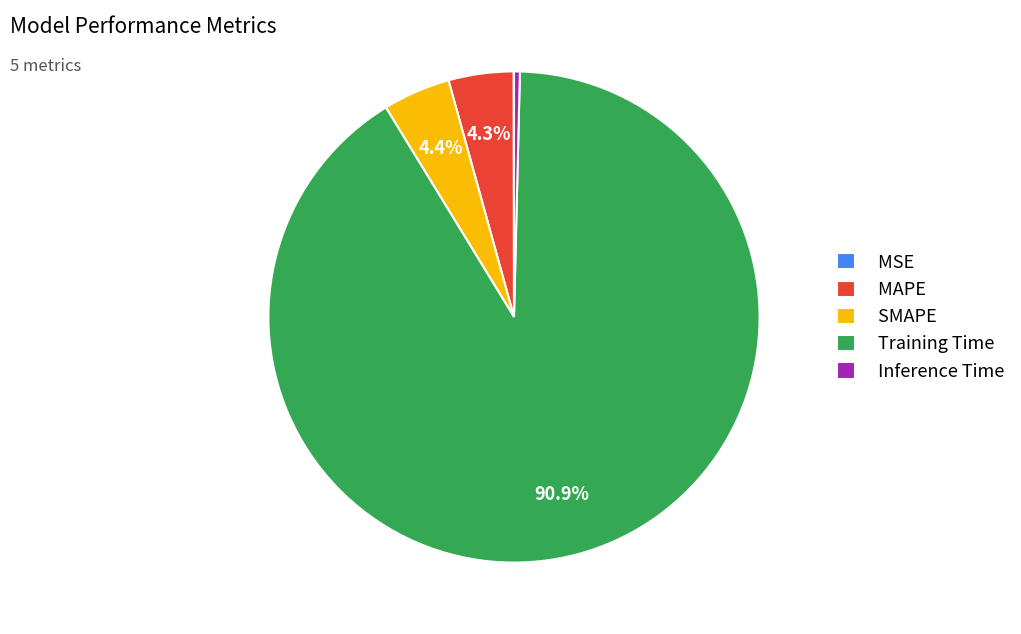

To the nearest percent, what percentage of the pie is MAPE?

4%